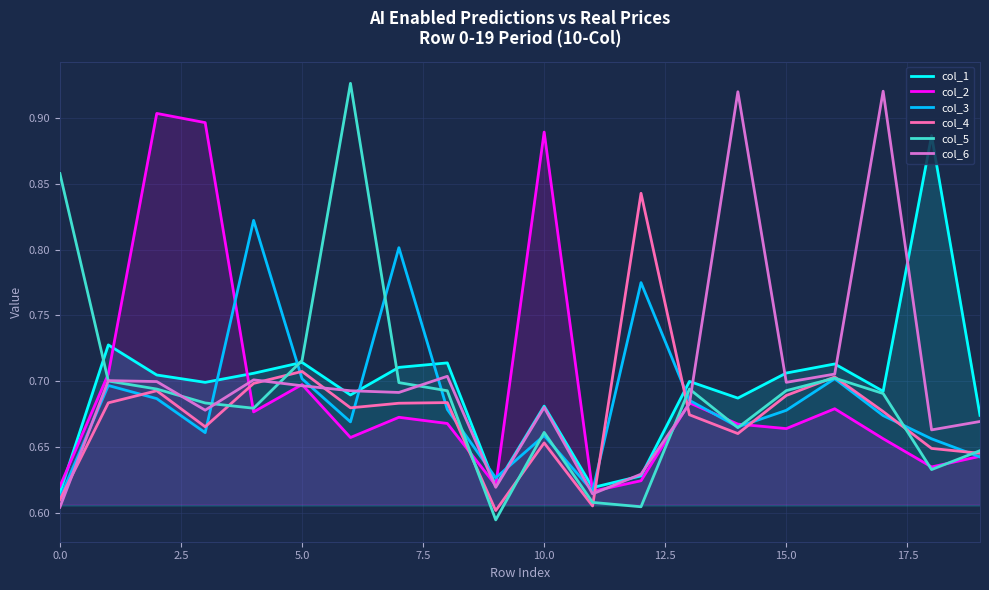

What is the value of the col_5 point at the 16th from the left?

0.7